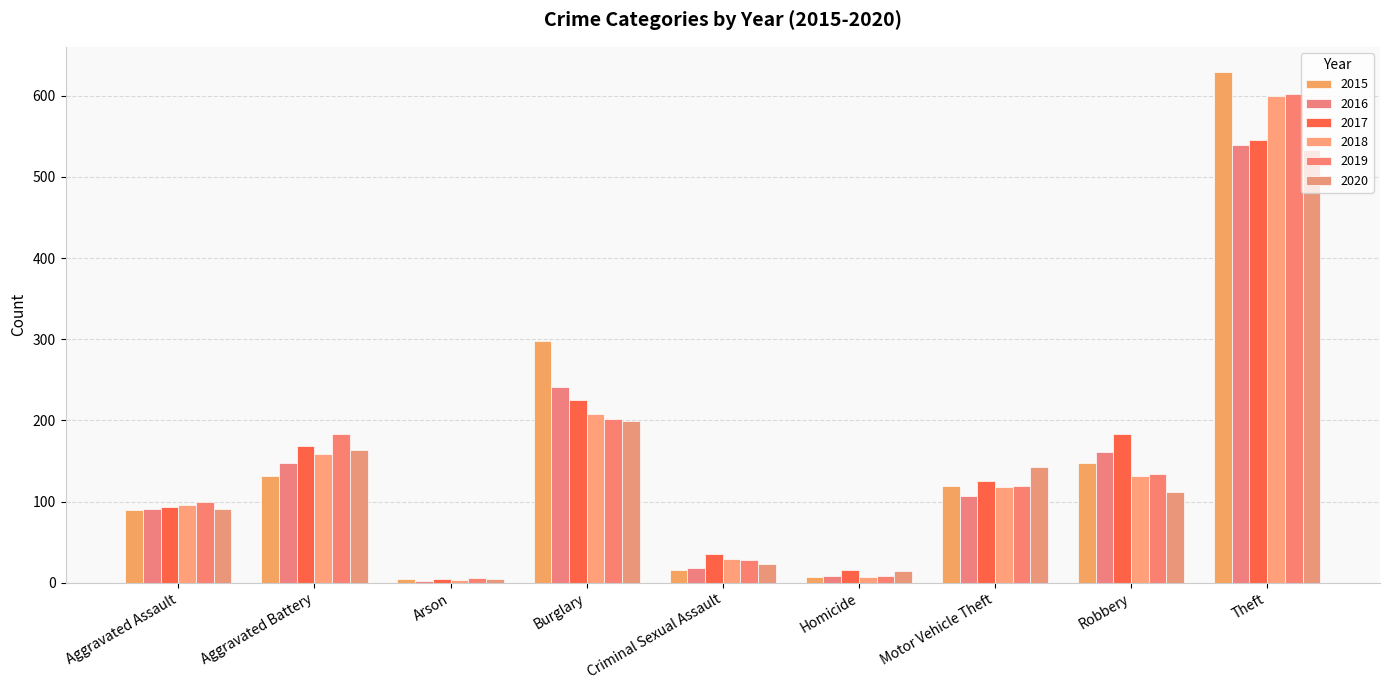

Which category has the lowest value across all series?

Arson